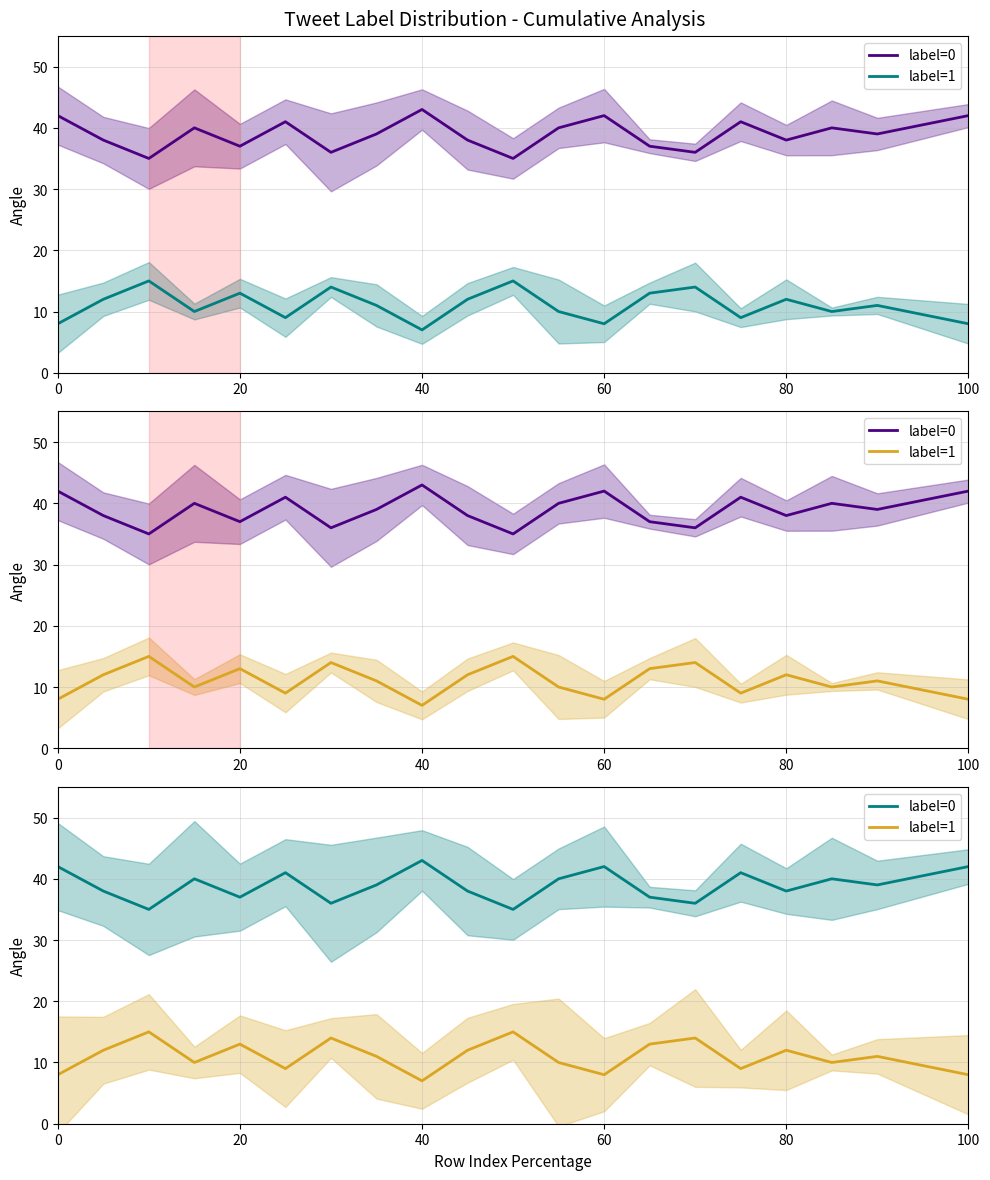

The label=0 series shows 38 at 80. True or false?

True